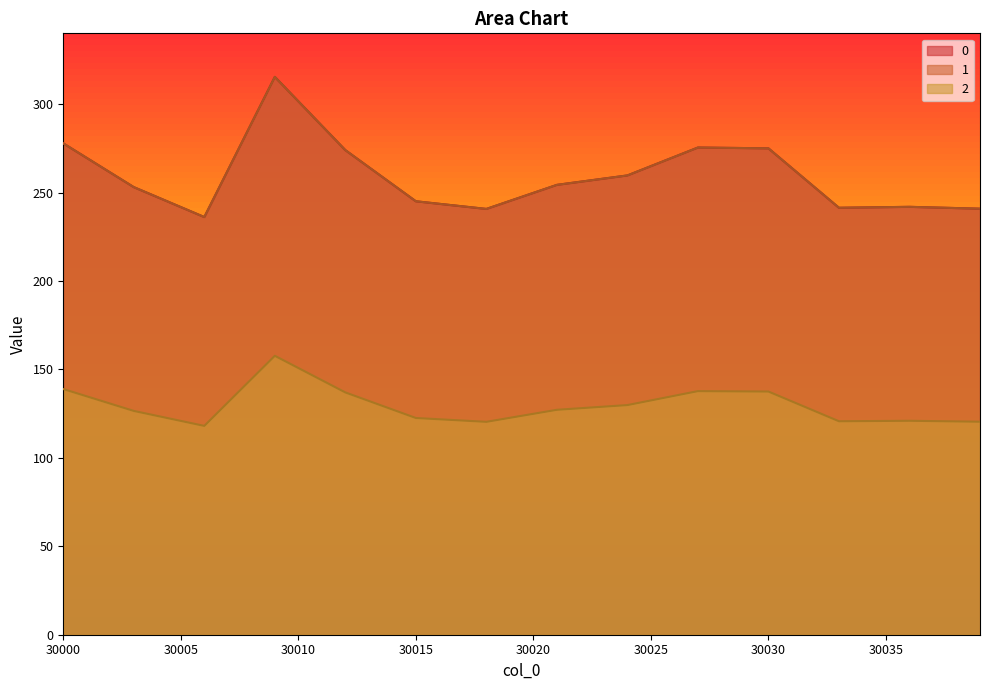

At 30021, list the series in order from largest to smallest.

0, 1, 2